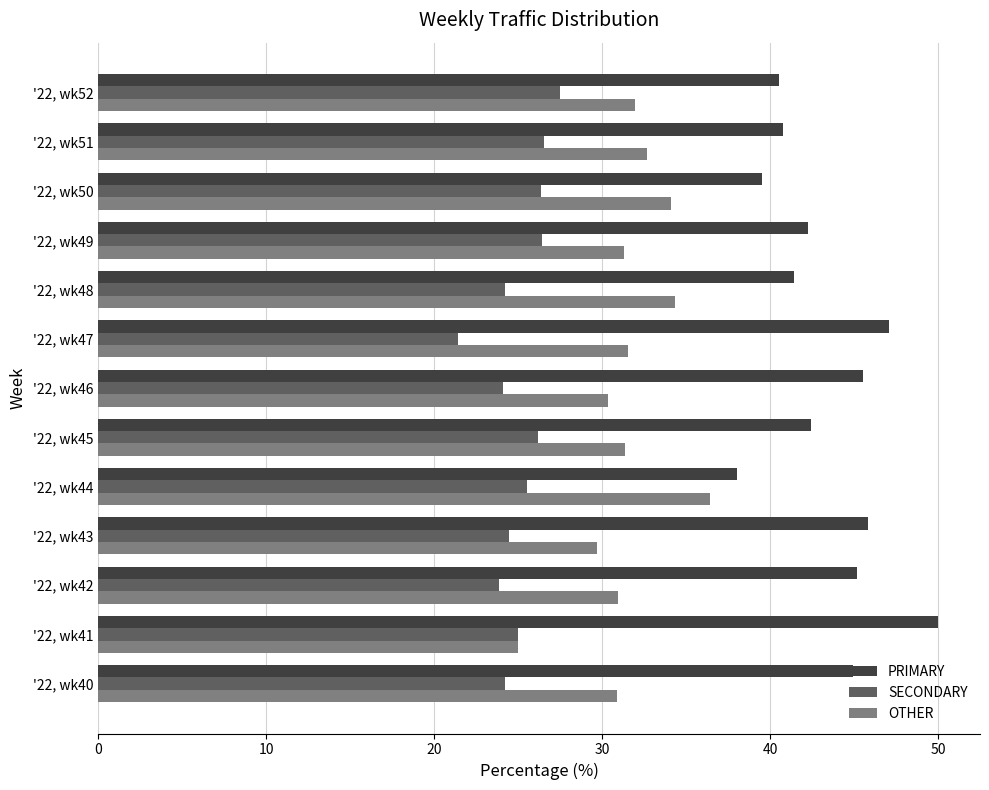

At '22, wk48, list the series in order from smallest to largest.

SECONDARY, OTHER, PRIMARY